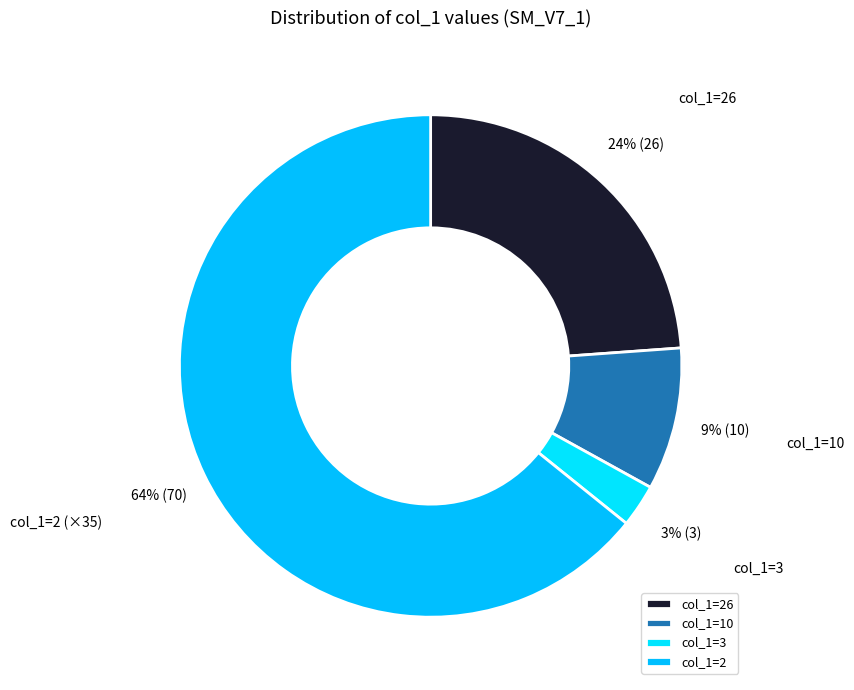

Which category accounts for the majority?

col_1=2